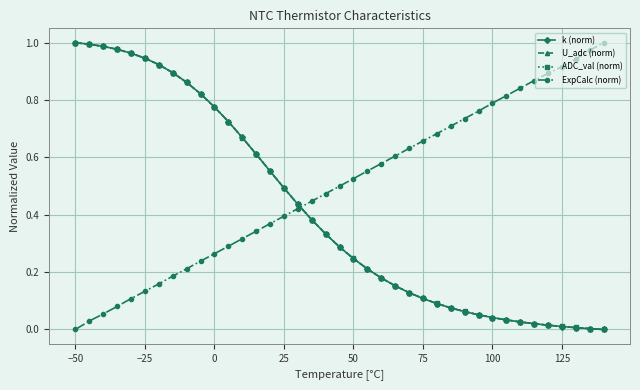

Which series has the largest total across all categories?

ExpCalc (norm)